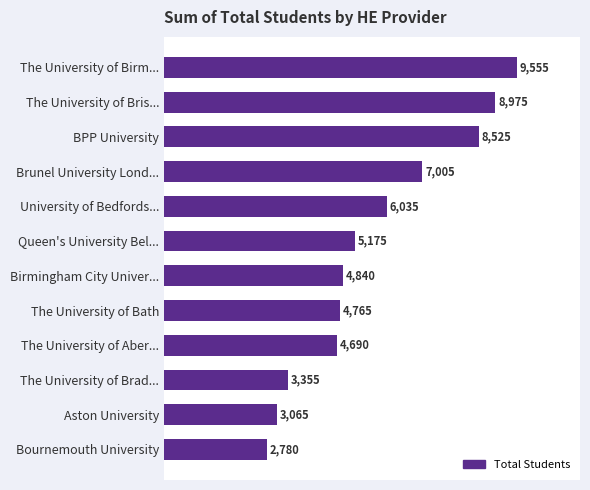

What is the label of the 5th bar from the top?

University of Bedfords...